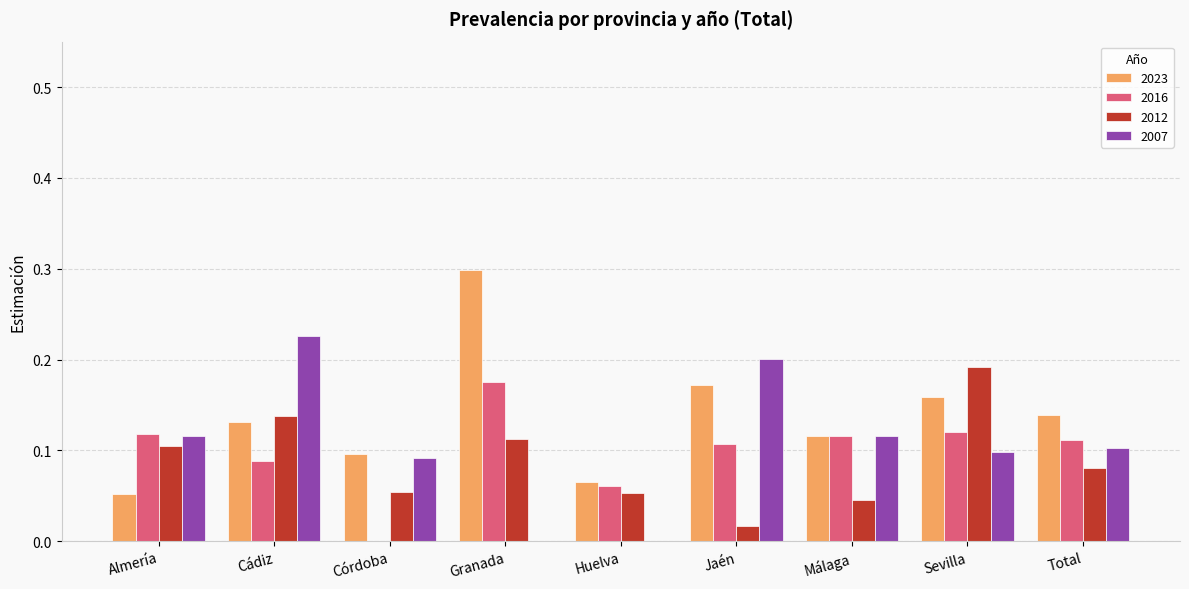

What is the sum of all 2012 values?

0.8